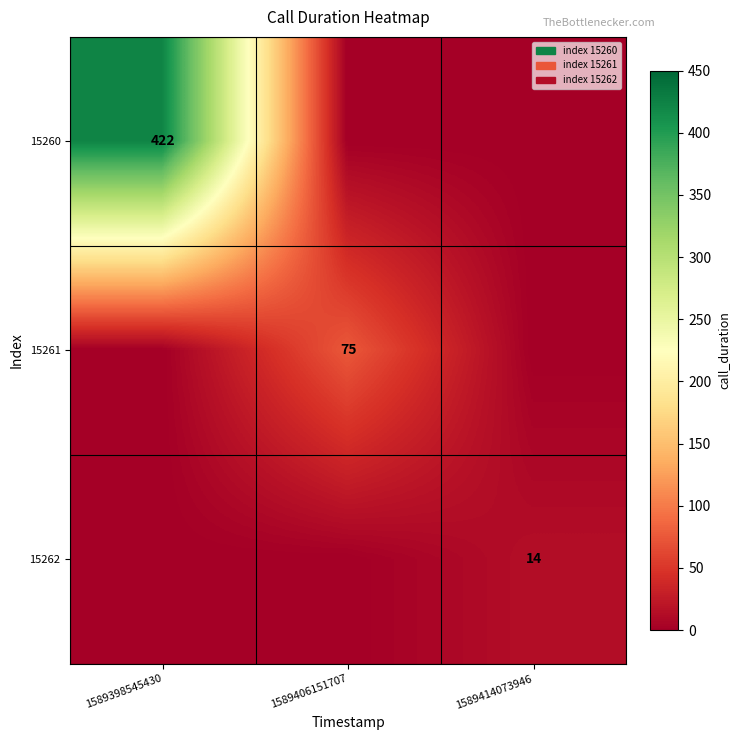

How many categories are shown in the chart?

3